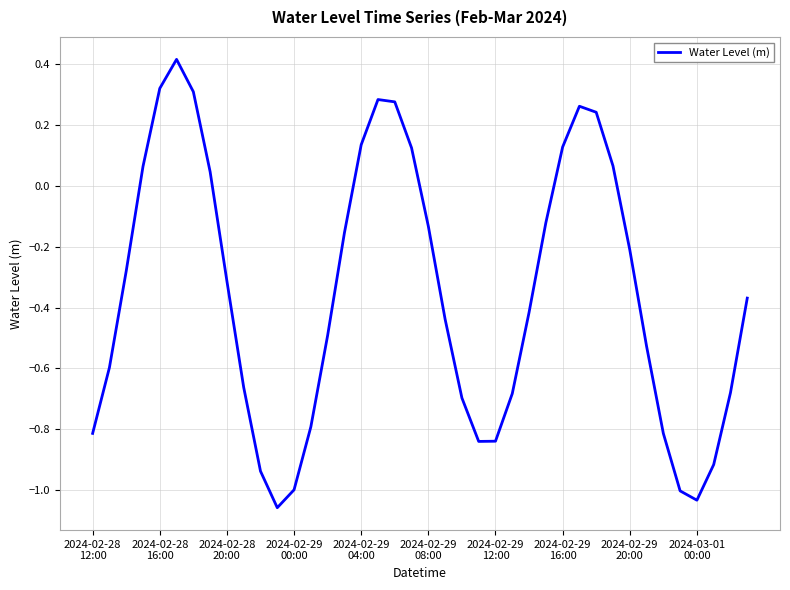

Reading left to right, list all the values displayed in this chart.

-0.8	-0.6	-0.3	0.1	0.3	0.4	0.3	0.0	-0.3	-0.7	-0.9	-1.1	-1.0	-0.8	-0.5	-0.2	0.1	0.3	0.3	0.1	-0.1	-0.4	-0.7	-0.8	-0.8	-0.7	-0.4	-0.1	0.1	0.3	0.2	0.1	-0.2	-0.5	-0.8	-1.0	-1.0	-0.9	-0.7	-0.4